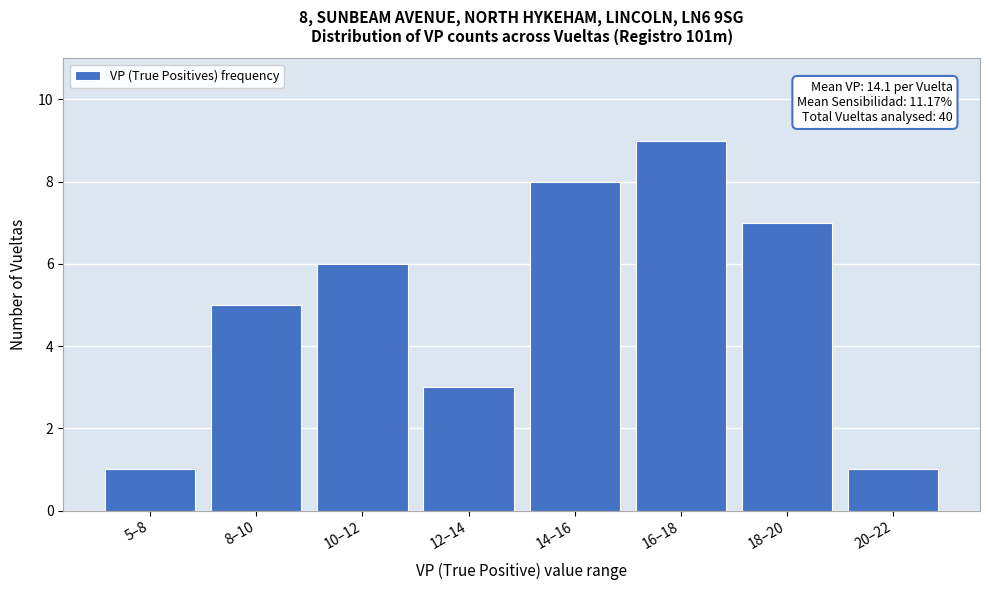

Reading left to right, extract all data points from this chart.

5–8=1	8–10=5	10–12=6	12–14=3	14–16=8	16–18=9	18–20=7	20–22=1